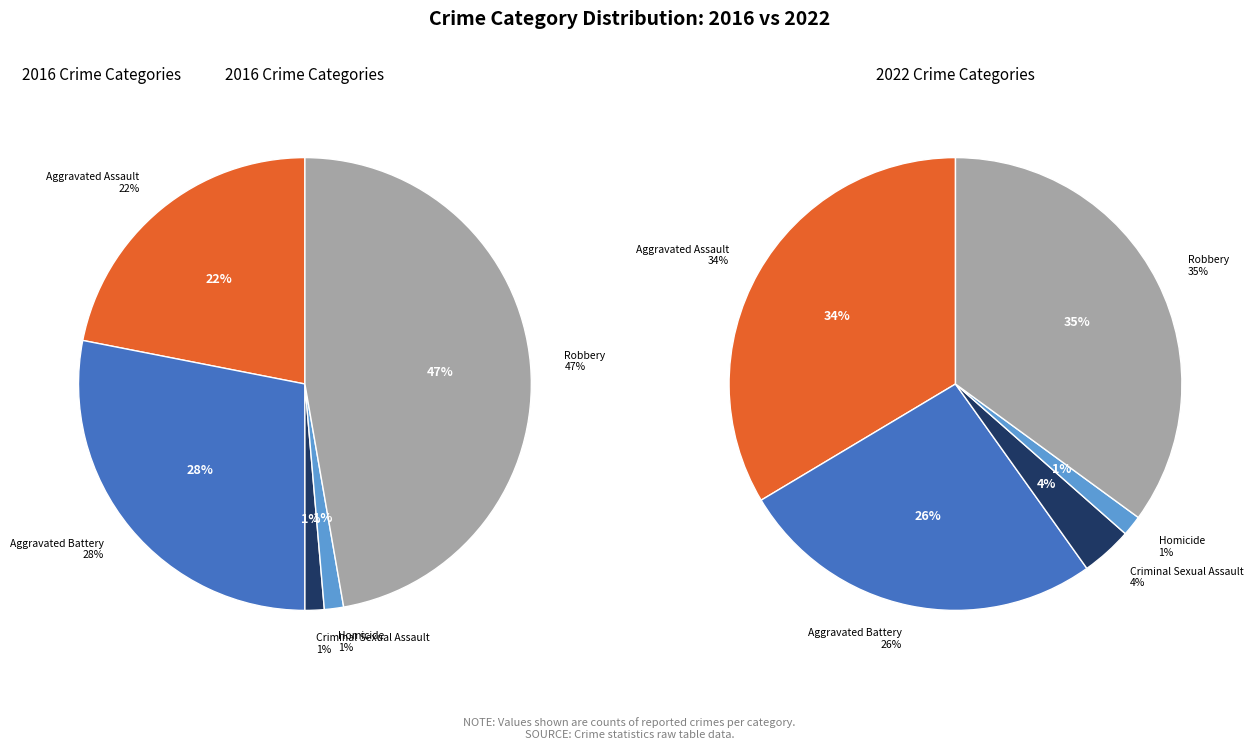

To the nearest percent, what is the average slice percentage?

20%